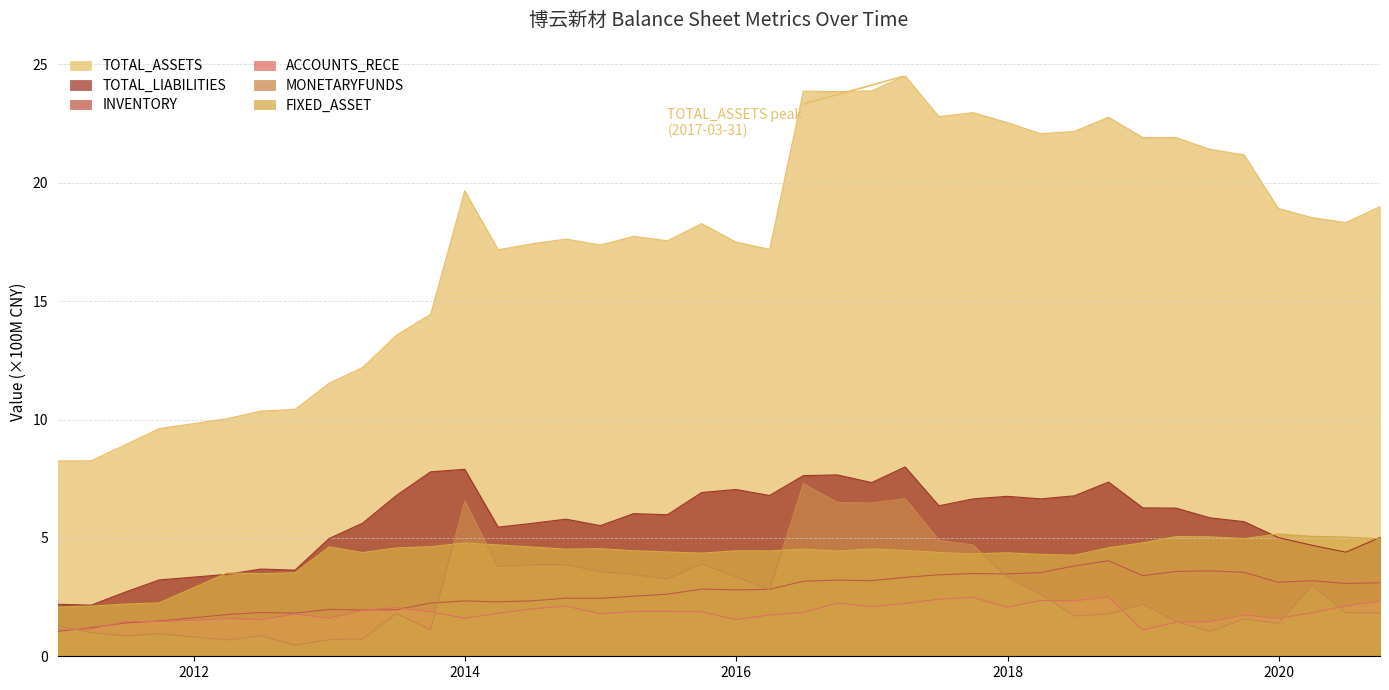

The value of FIXED_ASSET at 2012-03-31 is 3.5. True or false?

True